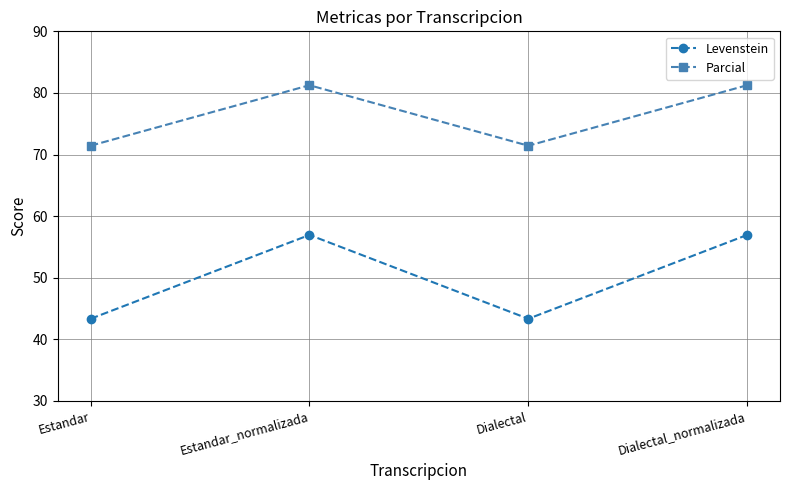

Where is the first local minimum for Parcial?

Dialectal